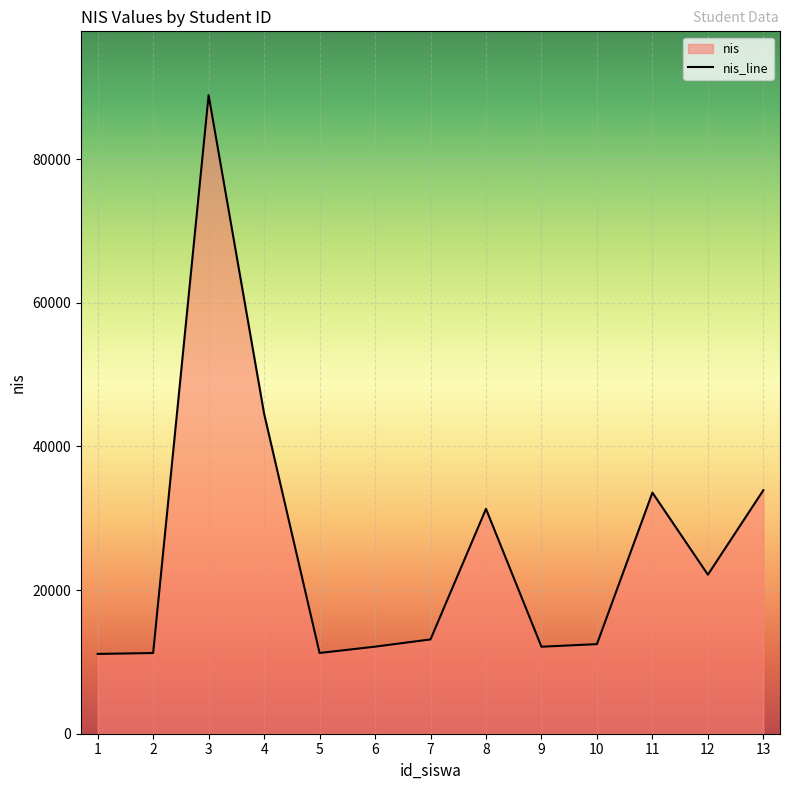

Is it true that the value at 5 is 11243?

True